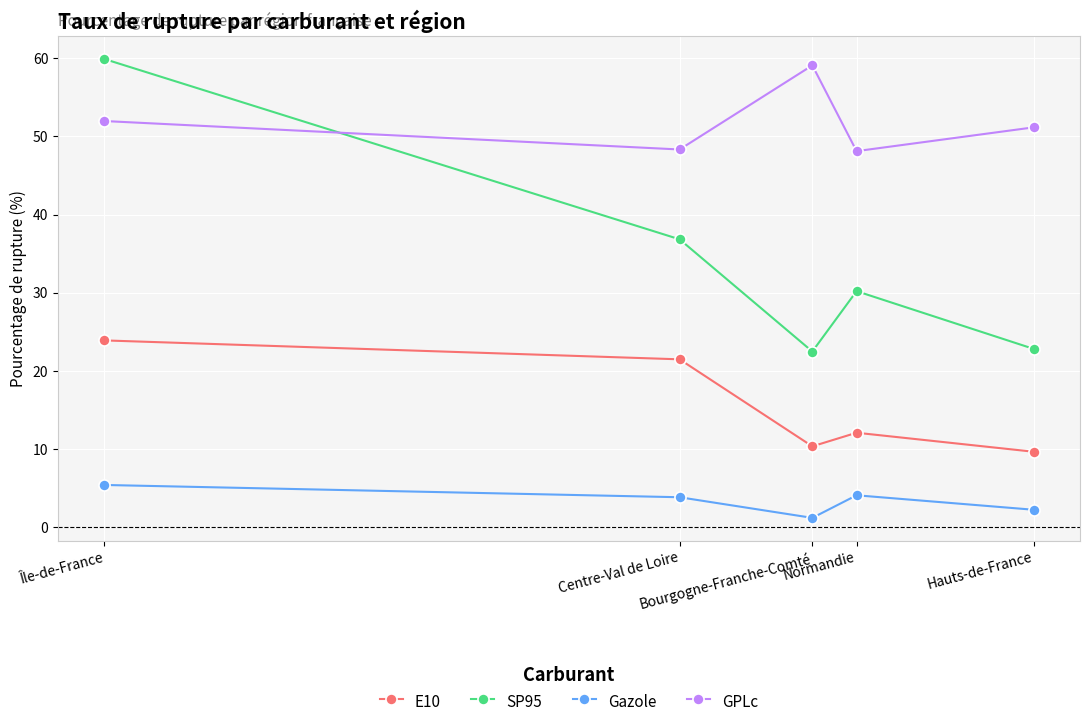

What is the difference between the second highest and minimum values in the E10 series?

11.8